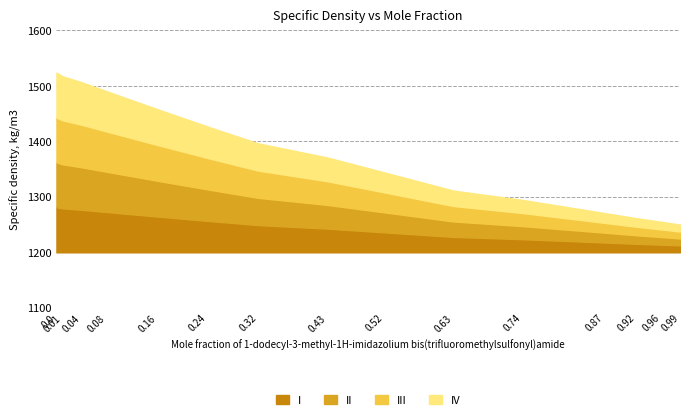

Where is the data nearest to the value 1387?

0.32